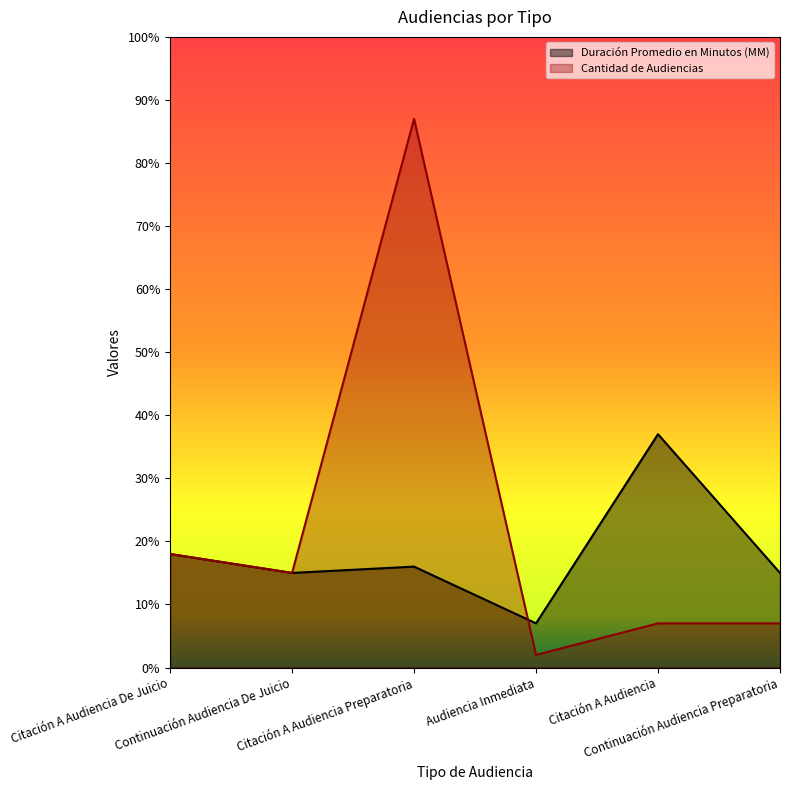

What is the label of the 1st point from the right?

Continuación Audiencia Preparatoria